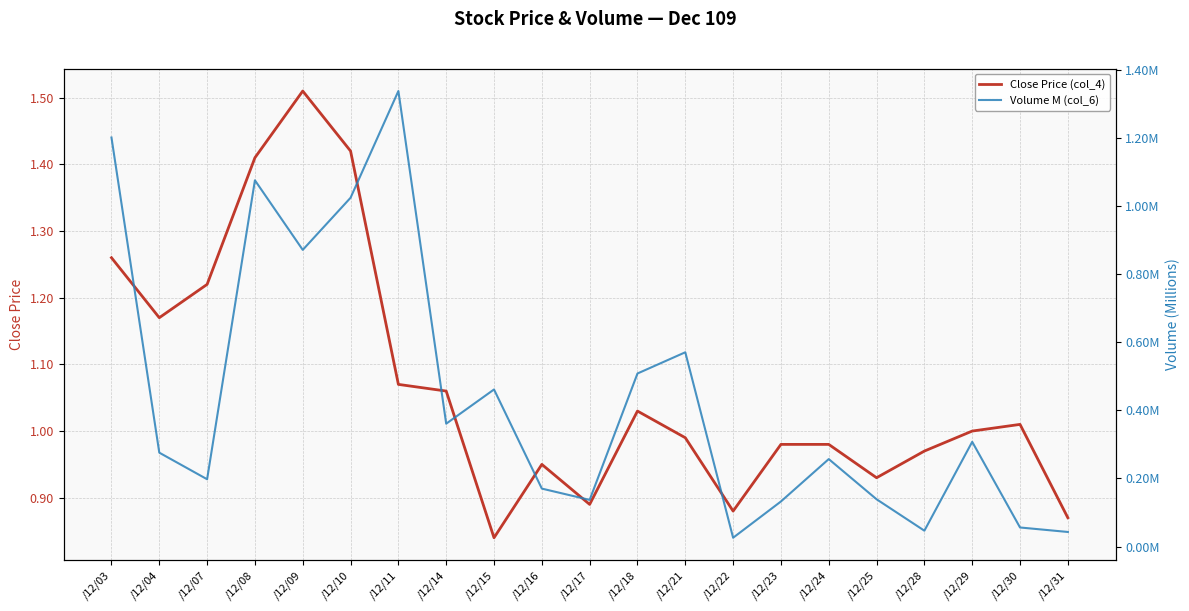

At how many categories does at least one series exceed 1?

10